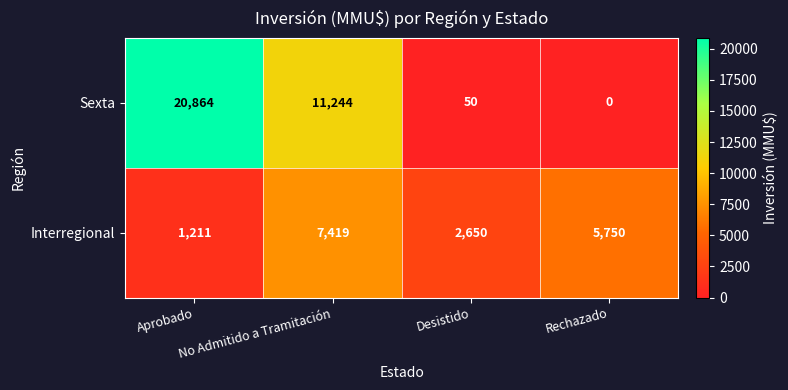

How many series are shown in this chart?

2